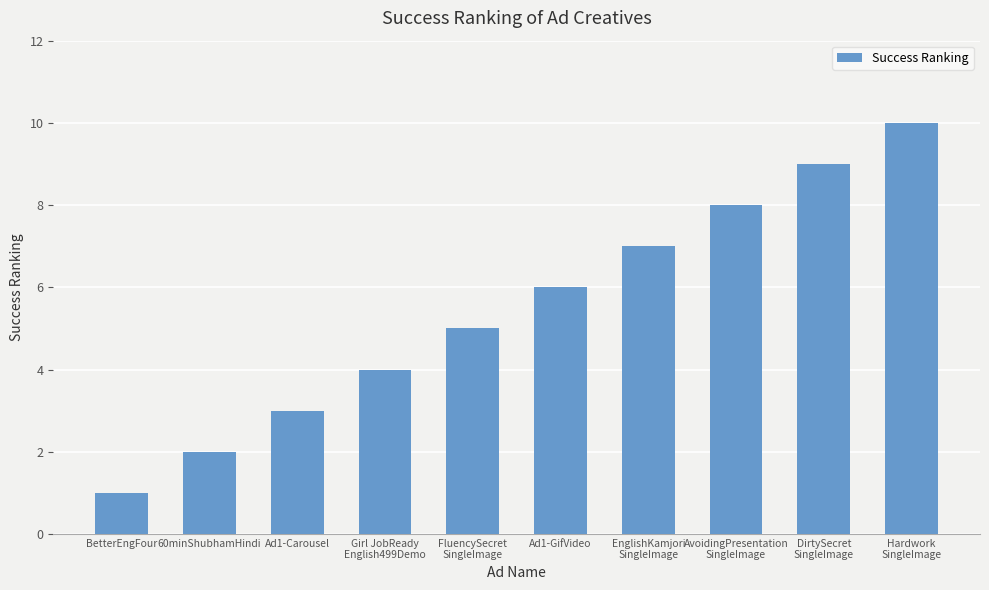

What is the ratio of the value at FluencySecret
SingleImage to the value at Ad1-Carousel?

1.7